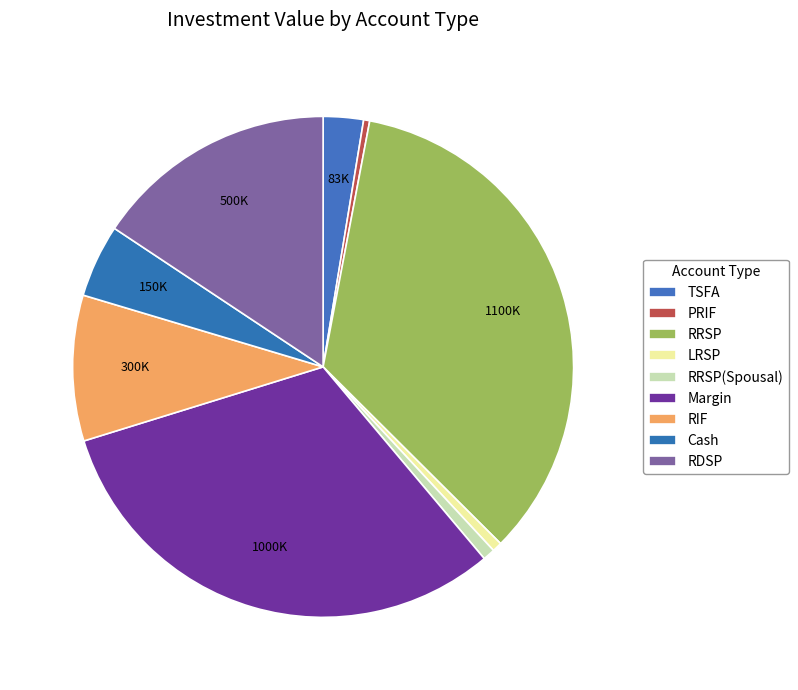

How many slices are in this pie chart?

9